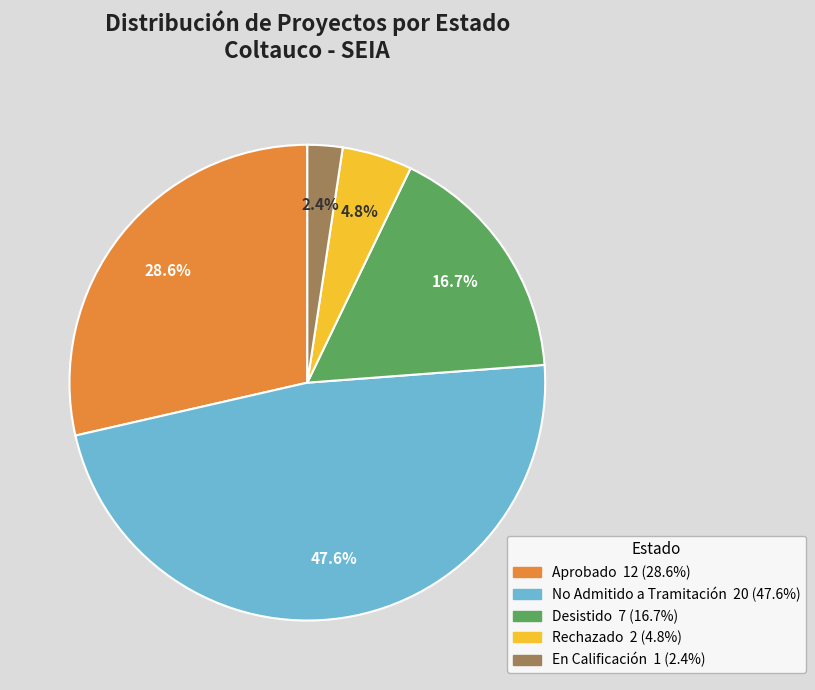

To the nearest percent, what is the difference between the largest and smallest slice percentages?

45%